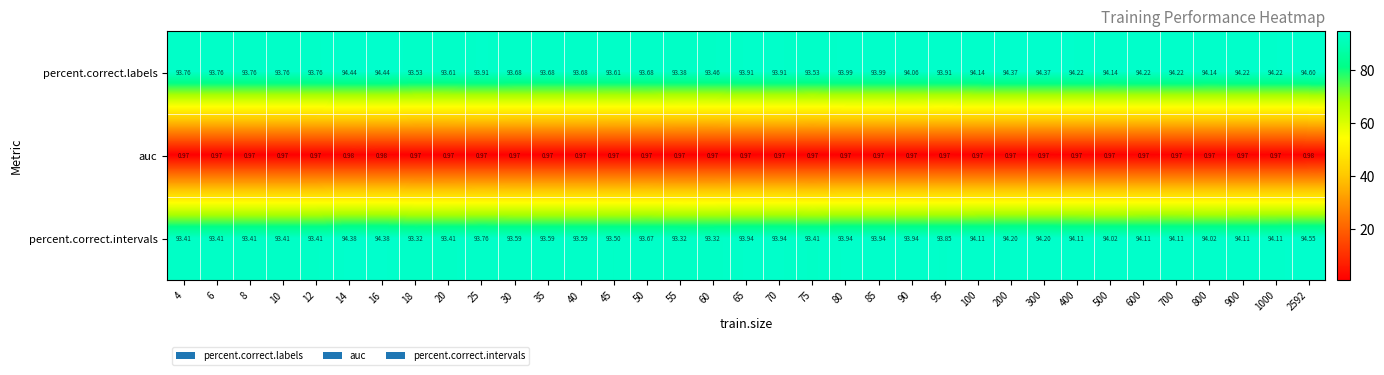

What is the maximum value shown in the chart?

94.6